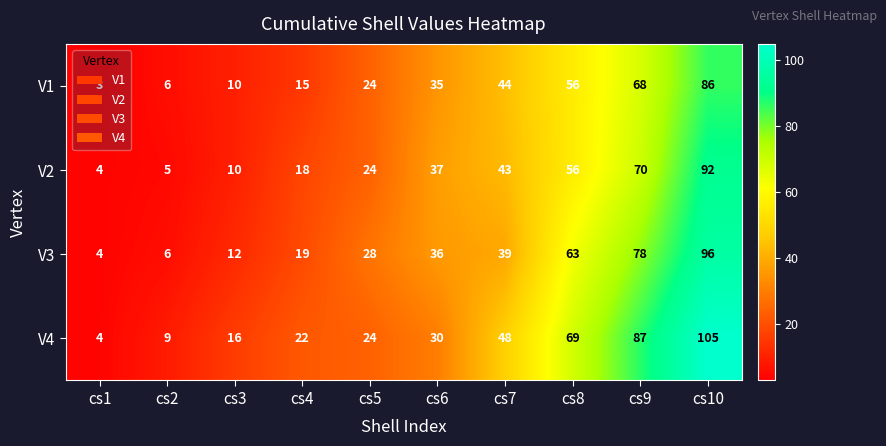

Which series has the largest range (max minus min)?

V4